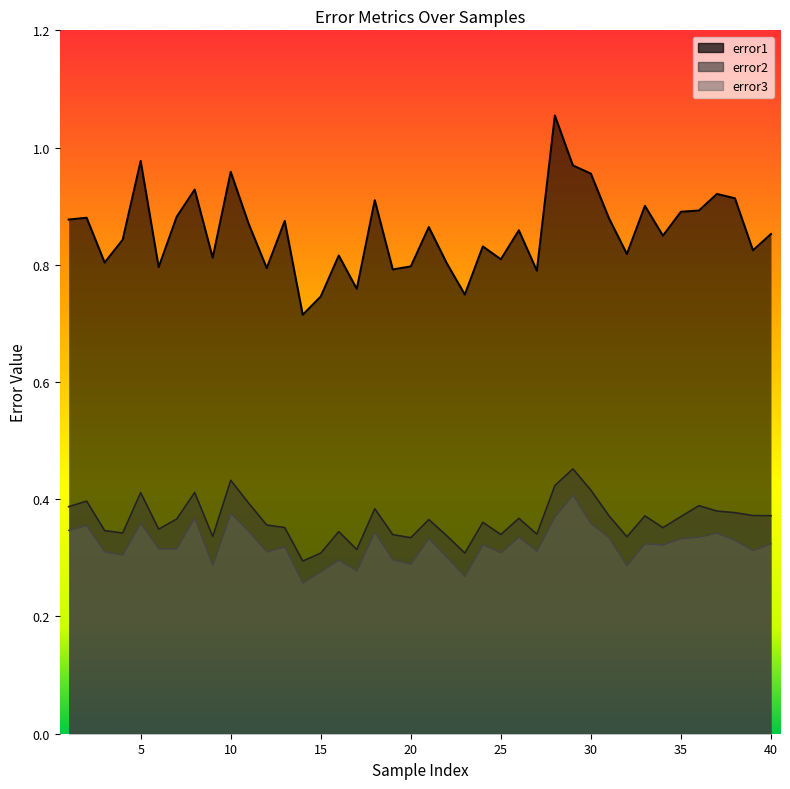

True or false: error1 and error2 intersect in this chart.

False